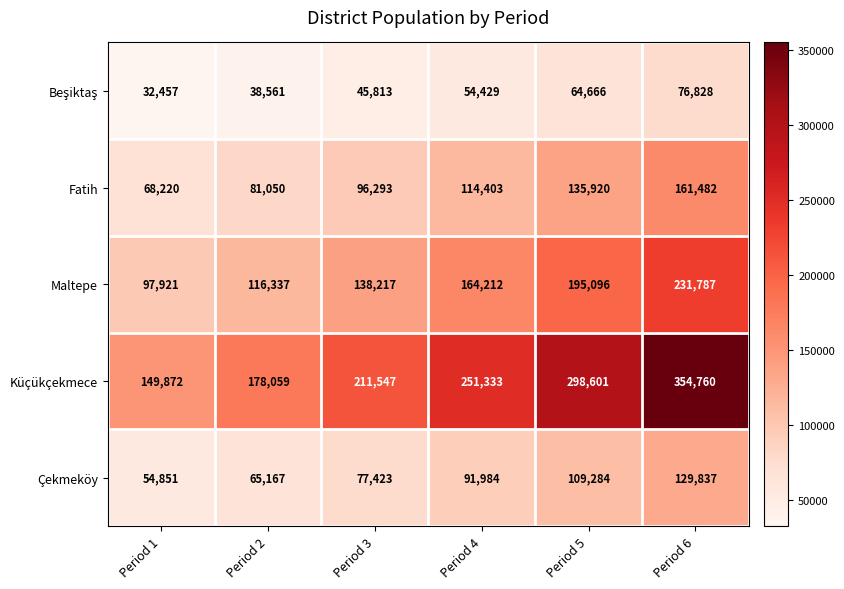

Which series has the widest spread of values?

Küçükçekmece